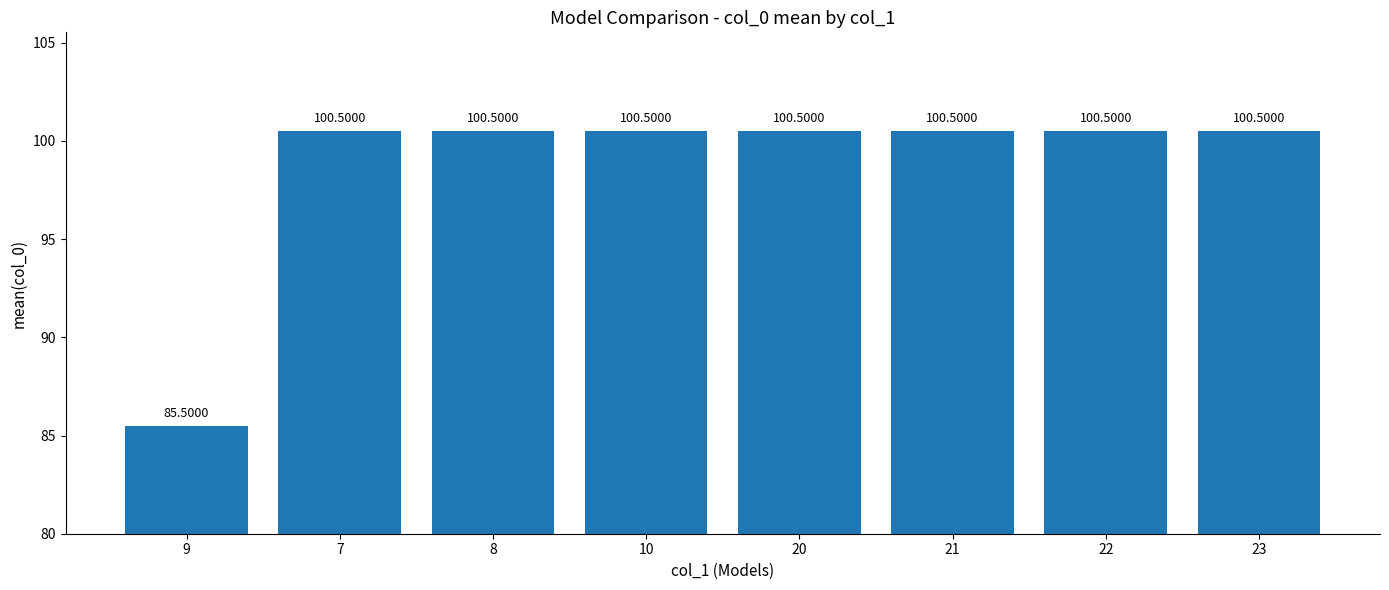

Read the value at 8.

100.5